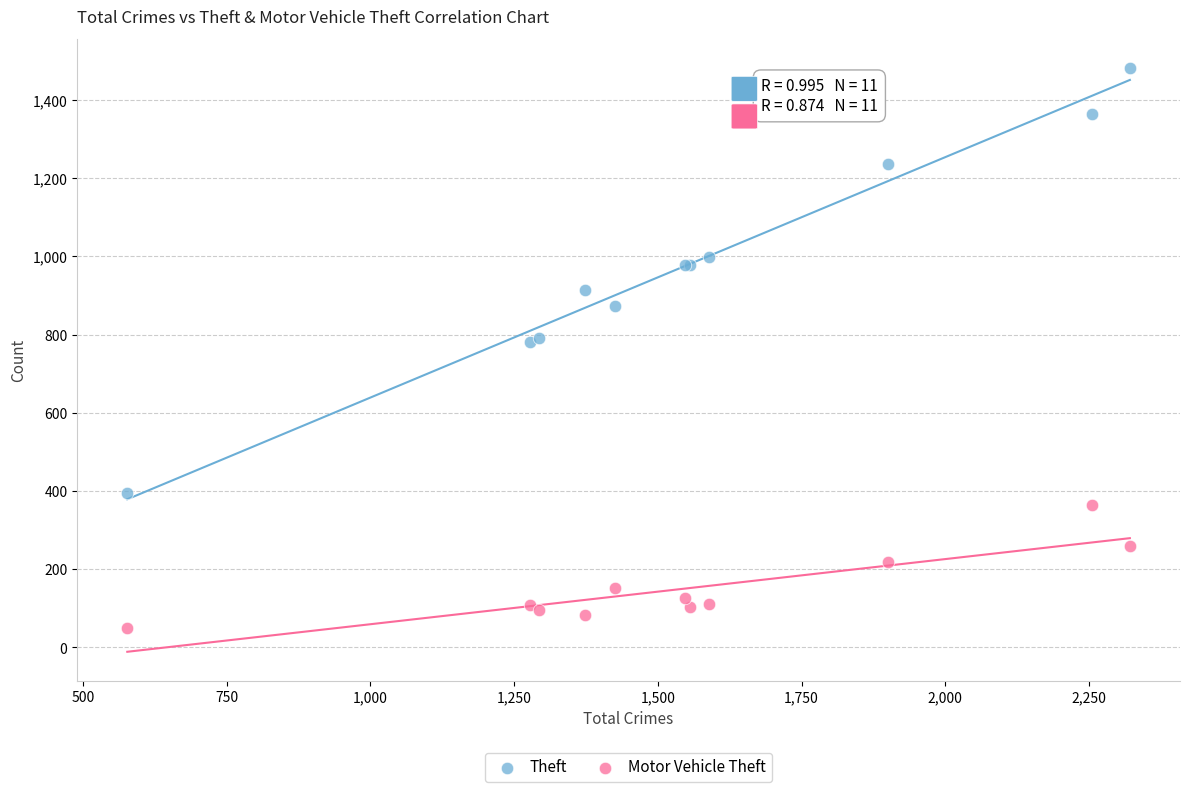

What is the X range (max minus min) for the scatter plot?

1744